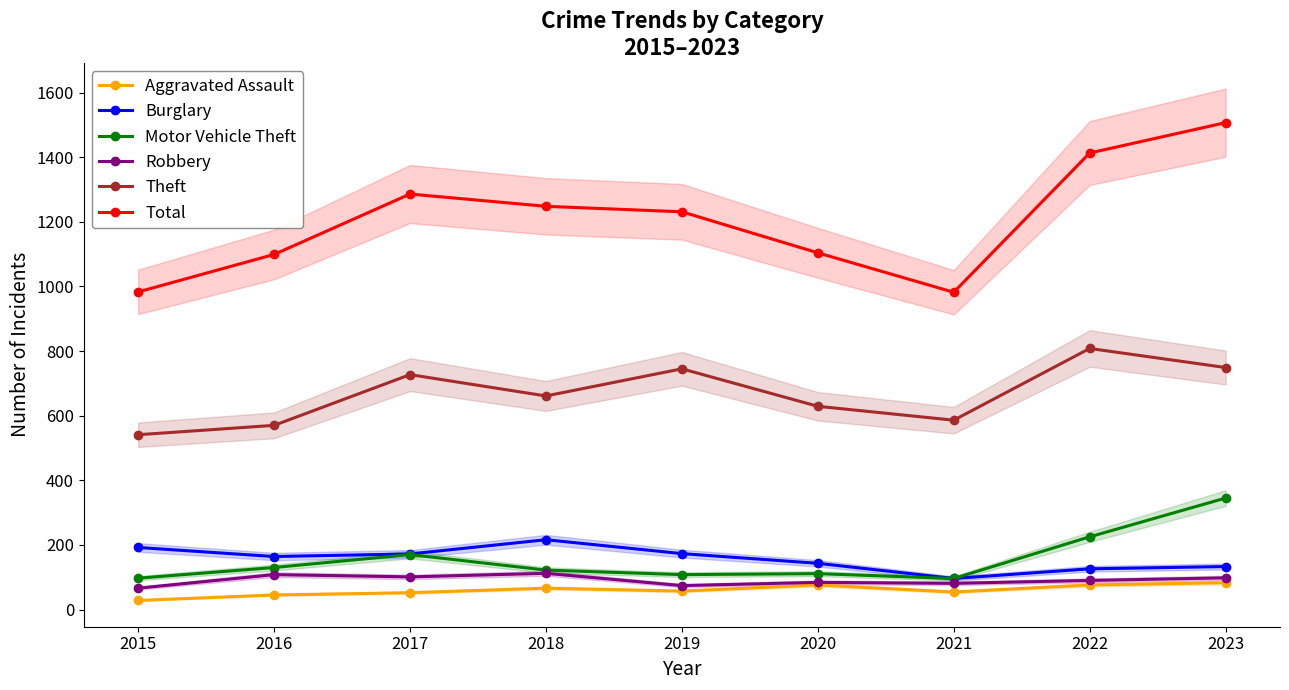

At 2022, list the series in order from largest to smallest.

Total, Theft, Motor Vehicle Theft, Burglary, Robbery, Aggravated Assault